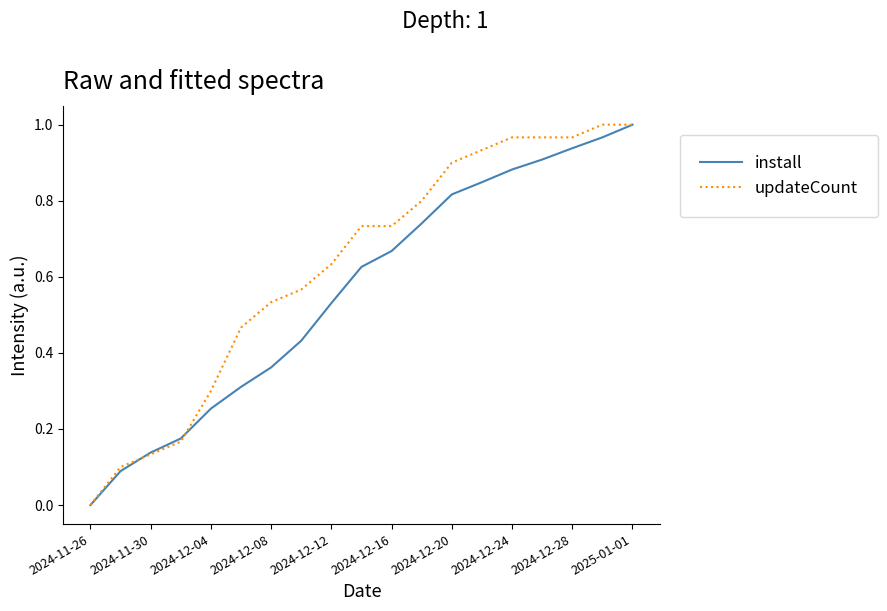

Is it true that updateCount equals 0.5 at 2024-12-16?

False